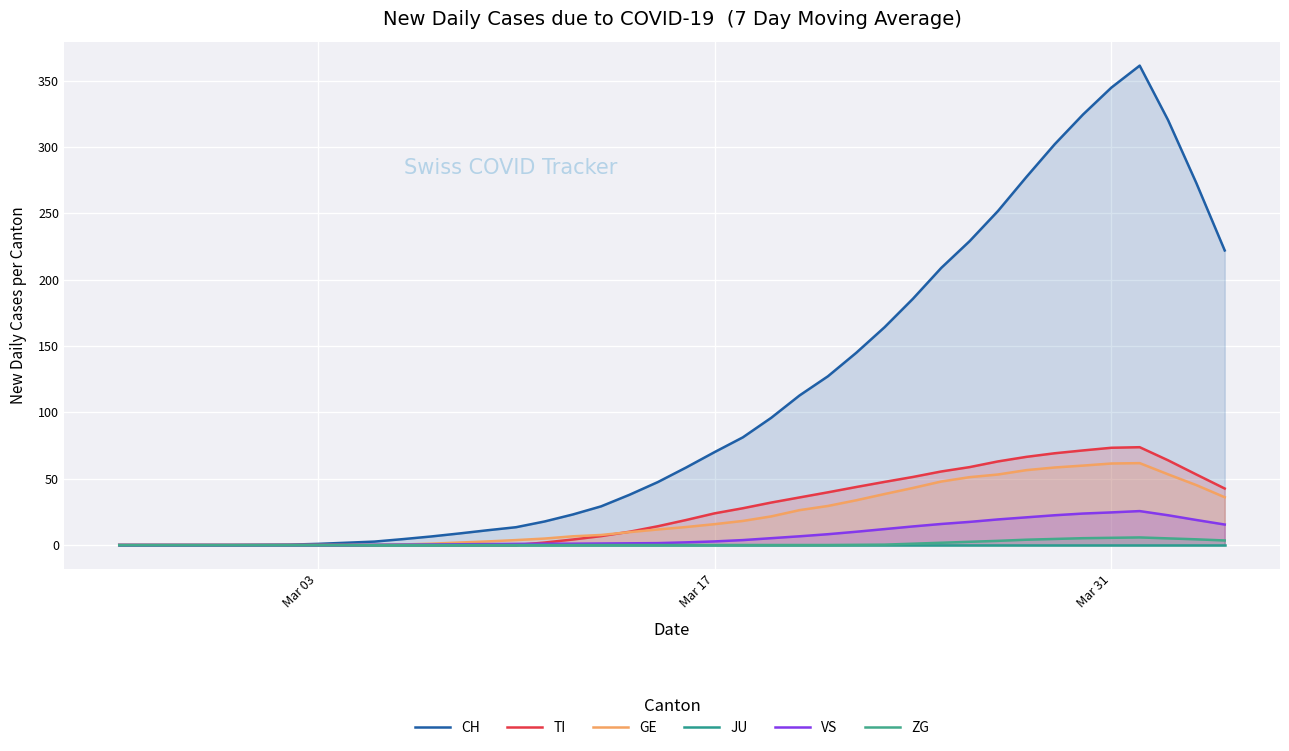

True or false: ZG has more than 2 points higher than both neighbors.

False